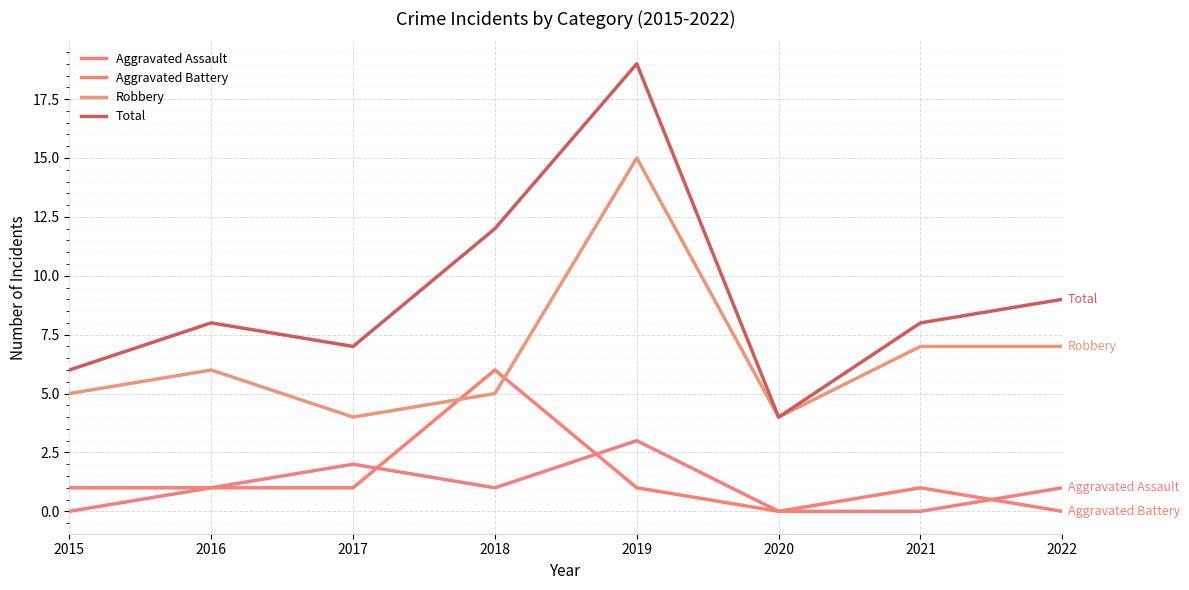

The value of Aggravated Battery at 2022 is 0. True or false?

True